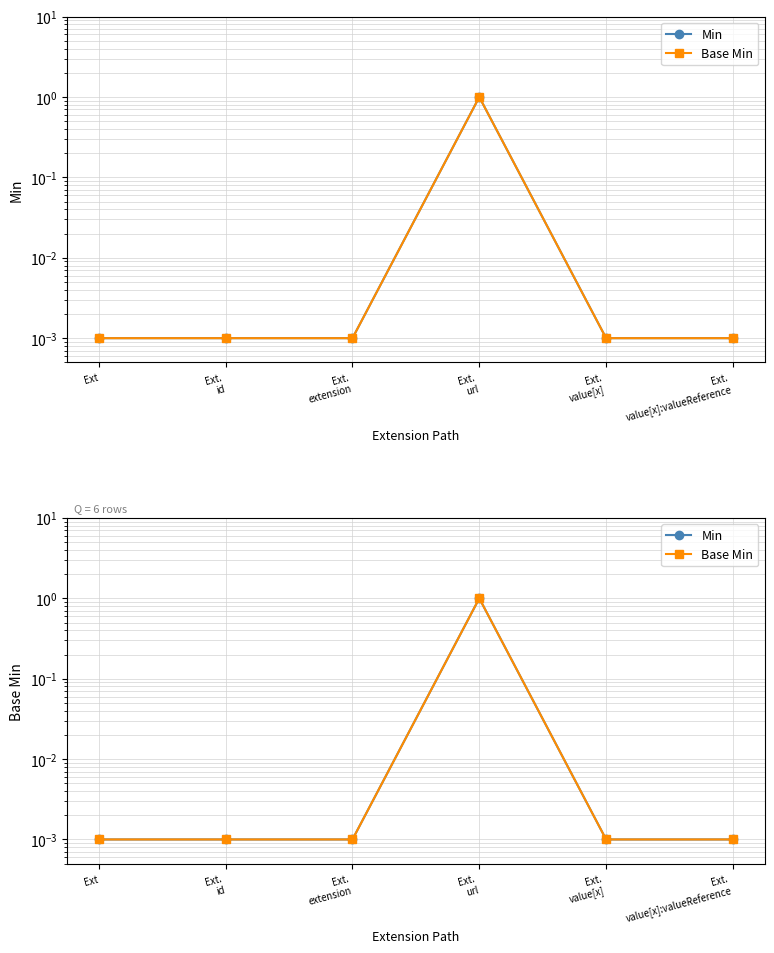

True or false: Min and Base Min cross at least once.

False